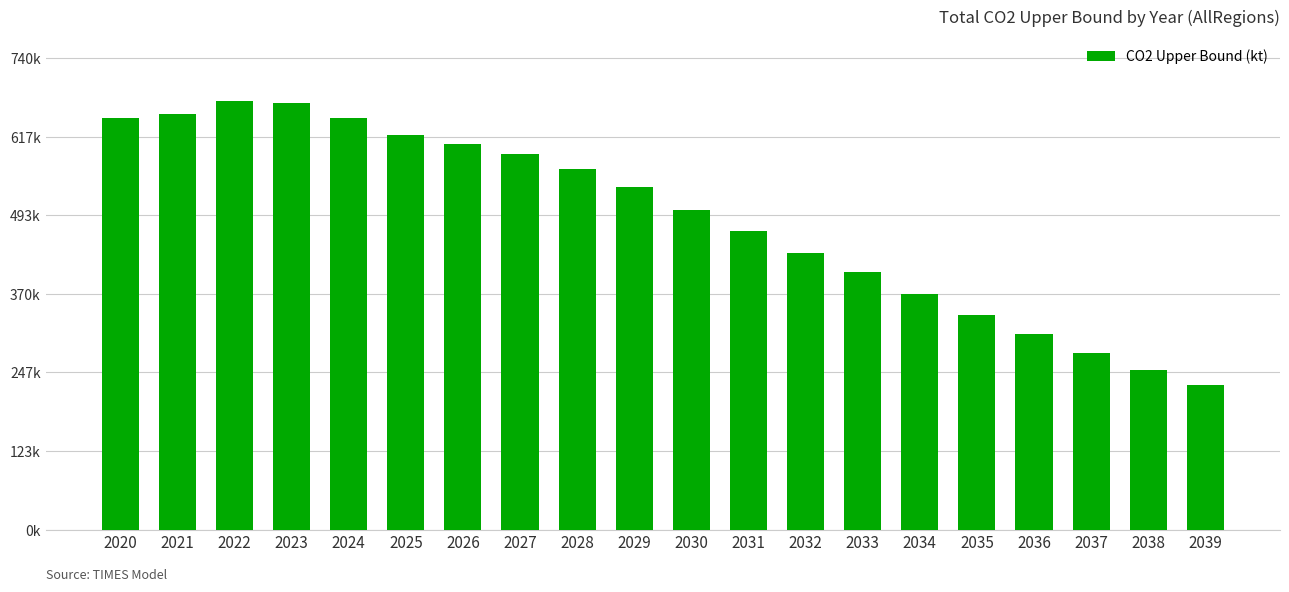

Is it true that the value at 2026 is 1012269.2?

False